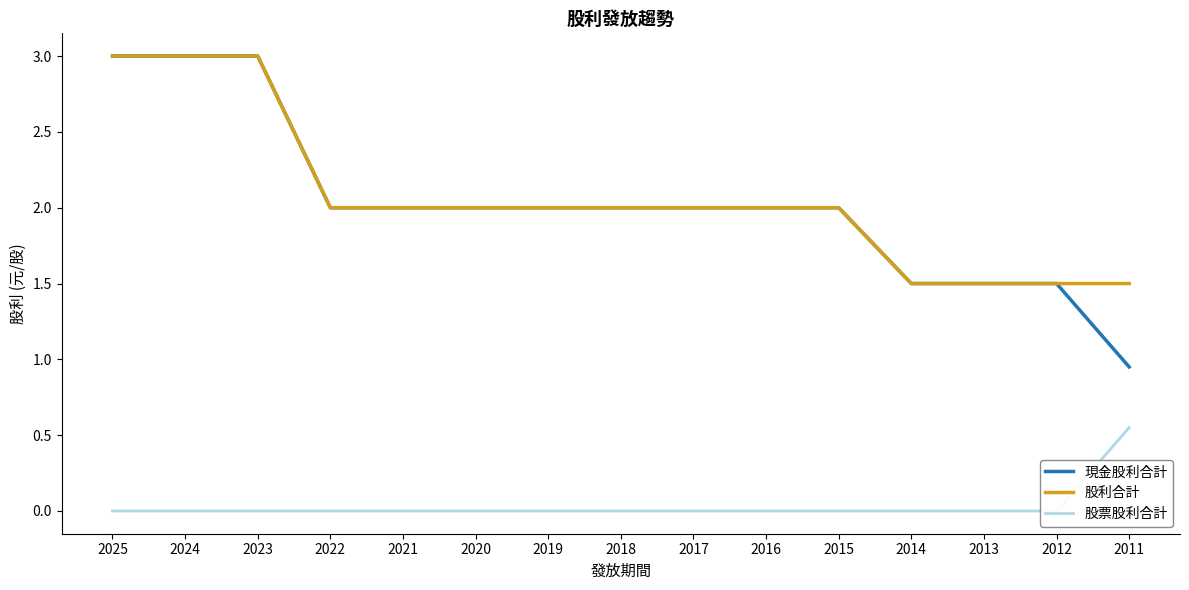

Which series has the largest total across all categories?

股利合計